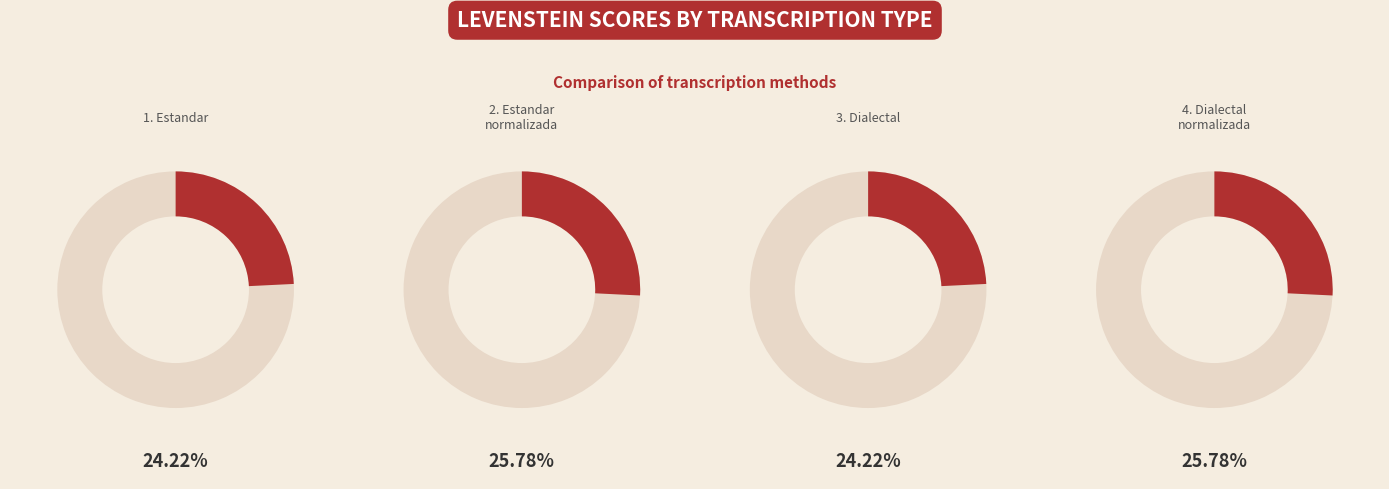

Do Dialectal_normalizada and Estandar together represent more than half of the pie?

No